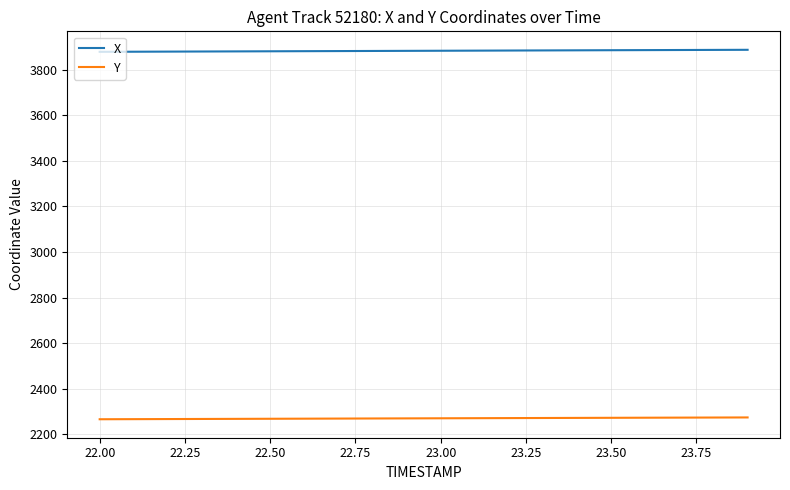

Rank the series by their average value, from lowest to highest.

Y, X